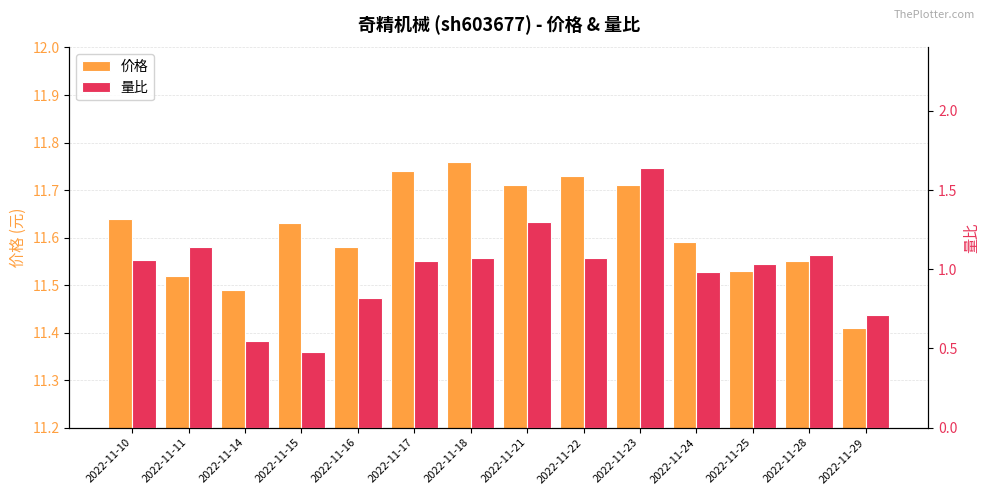

What is the difference between the 价格 values at 2022-11-24 and 2022-11-21?

0.1